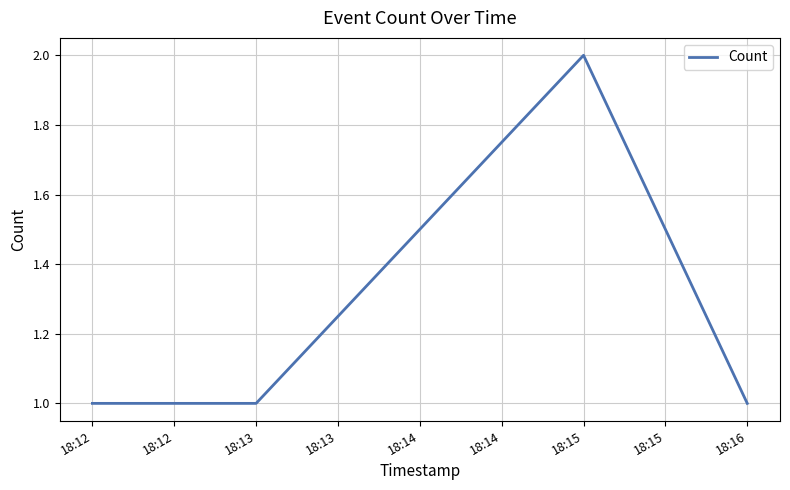

Approximately how many times larger is the value at 18:16 compared to 18:15?

0.5